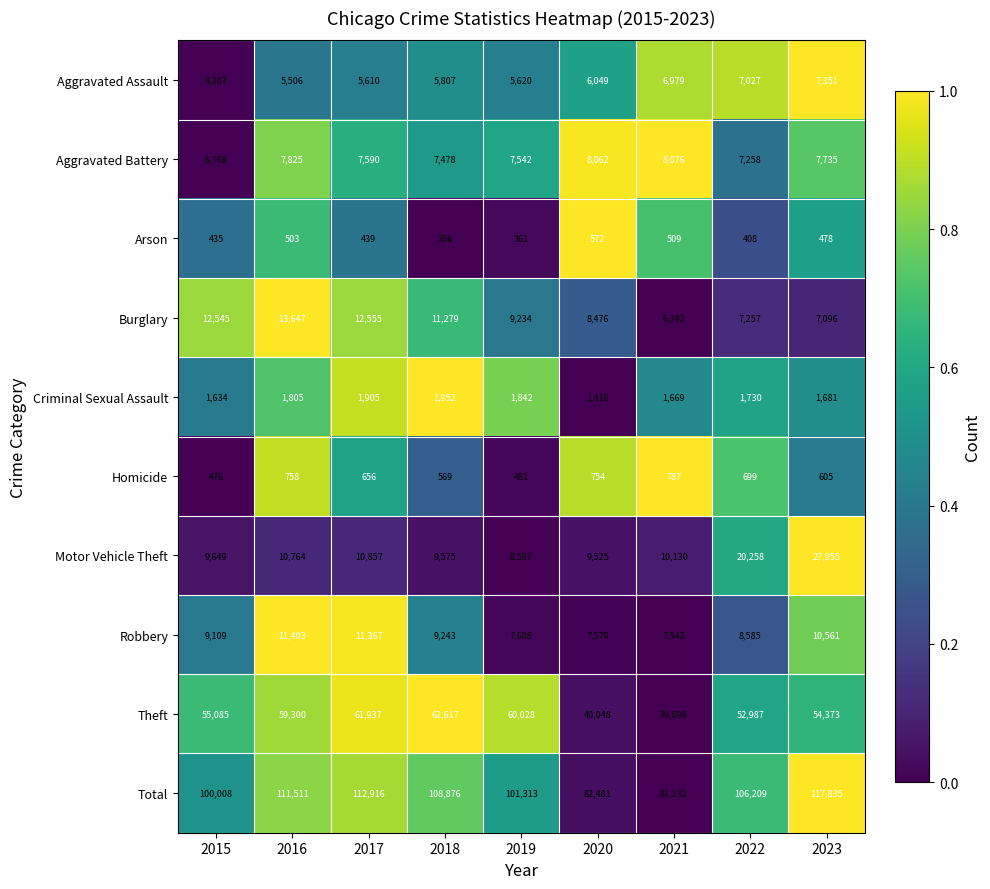

What is the sum of all Theft values?

485473